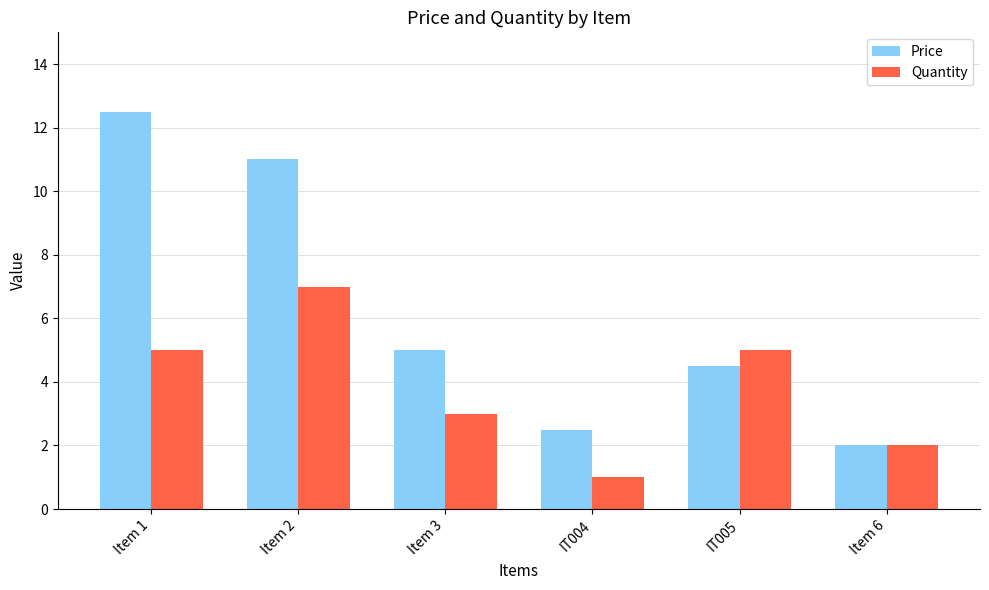

Rank the series by their average value, from highest to lowest.

Price, Quantity